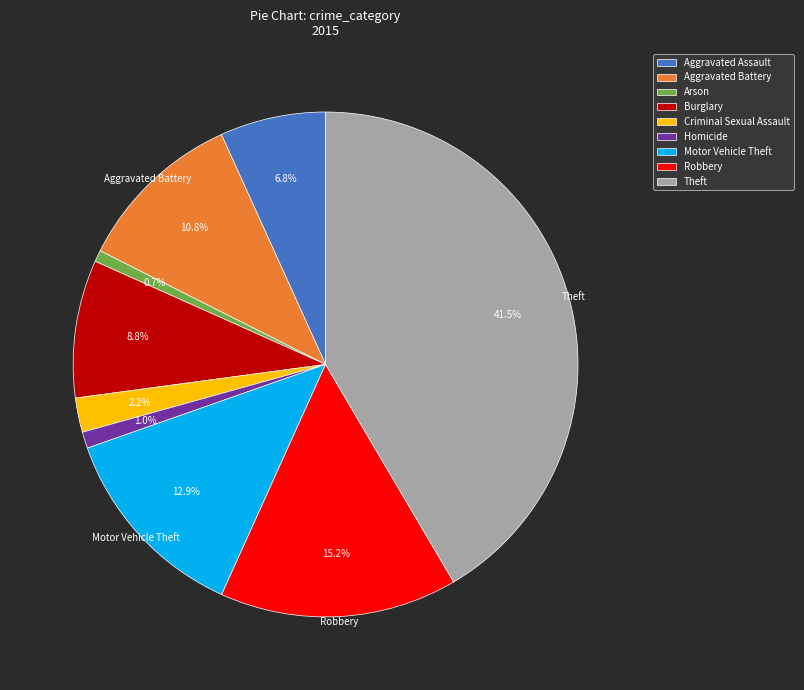

Which slice is the largest?

Theft